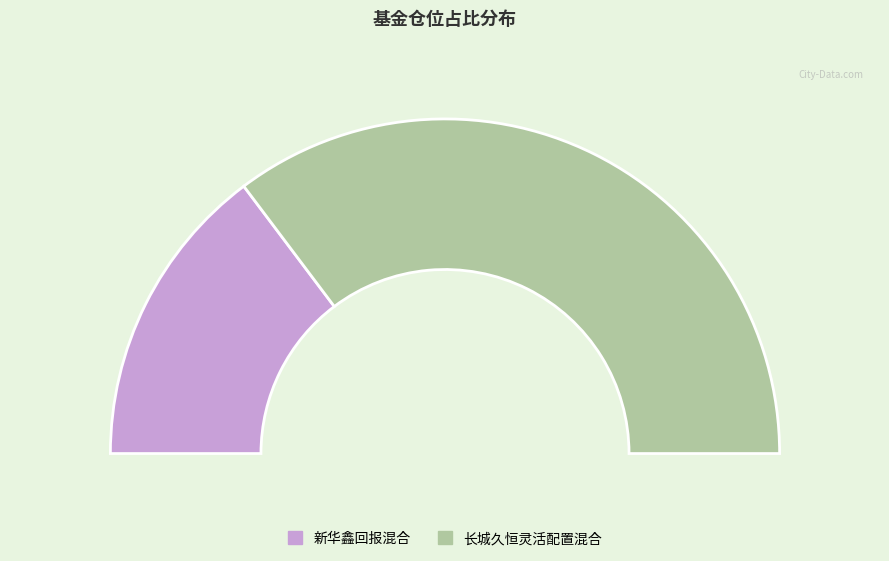

The 新华鑫回报混合 slice represents 39% of the pie. True or false?

False